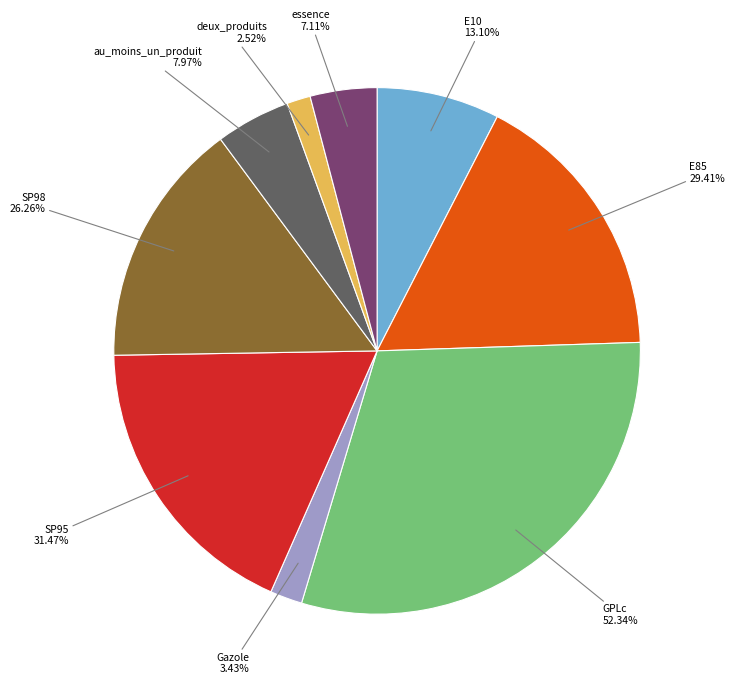

Which slice is the largest?

GPLc